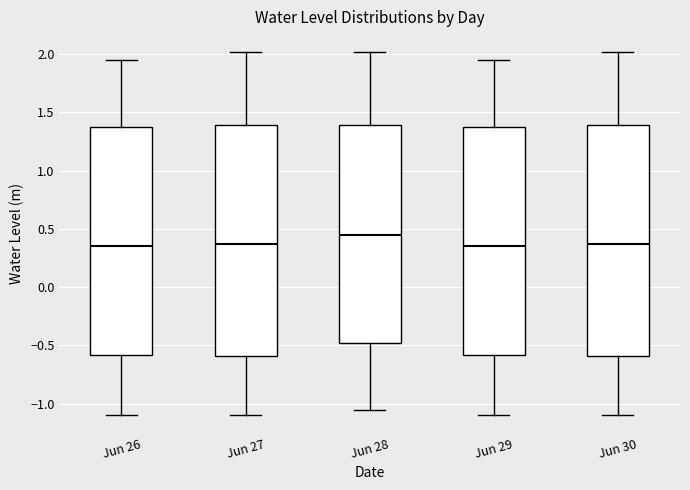

Where is the lower edge of the box for Jun 29 on the y-axis? The values are not printed on the chart, so give them approximately, as read against the axis.

-0.60